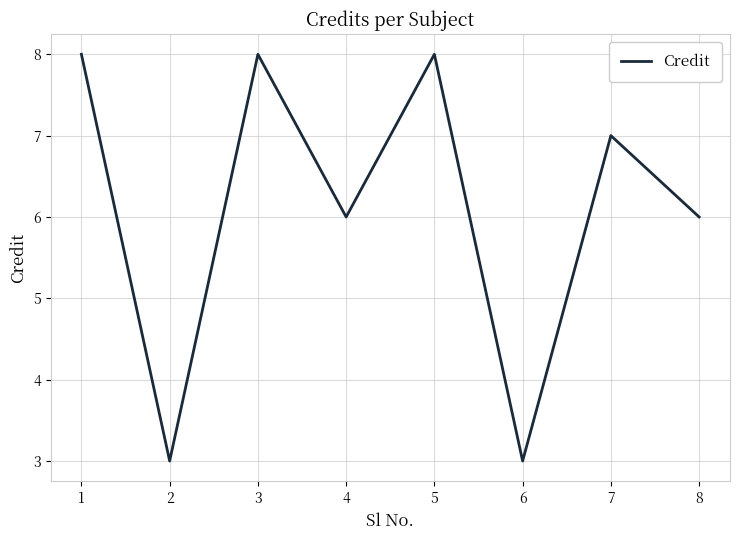

Is it true that the value at 2 is 2?

False